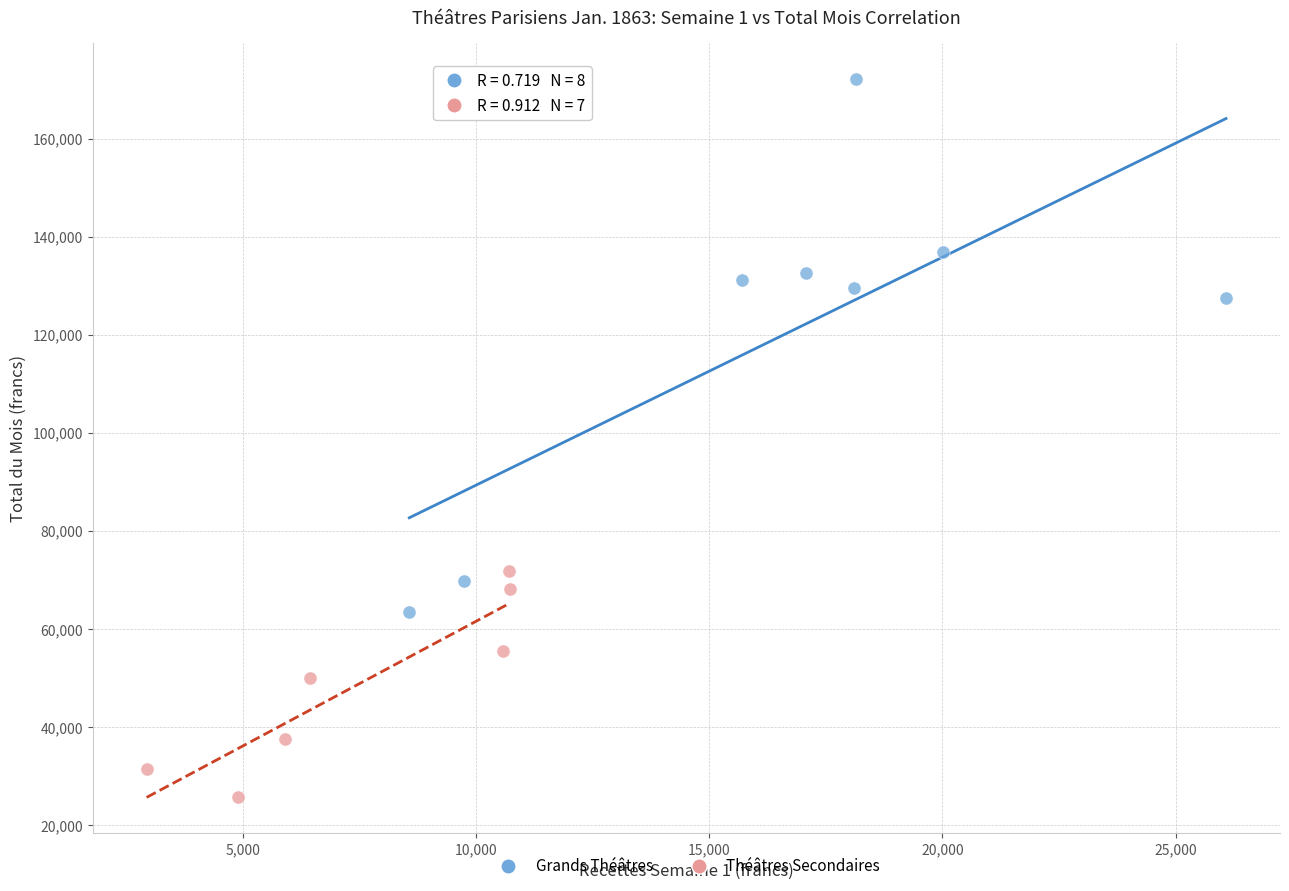

Which series has the largest Y range (max minus min)?

Grands Théâtres